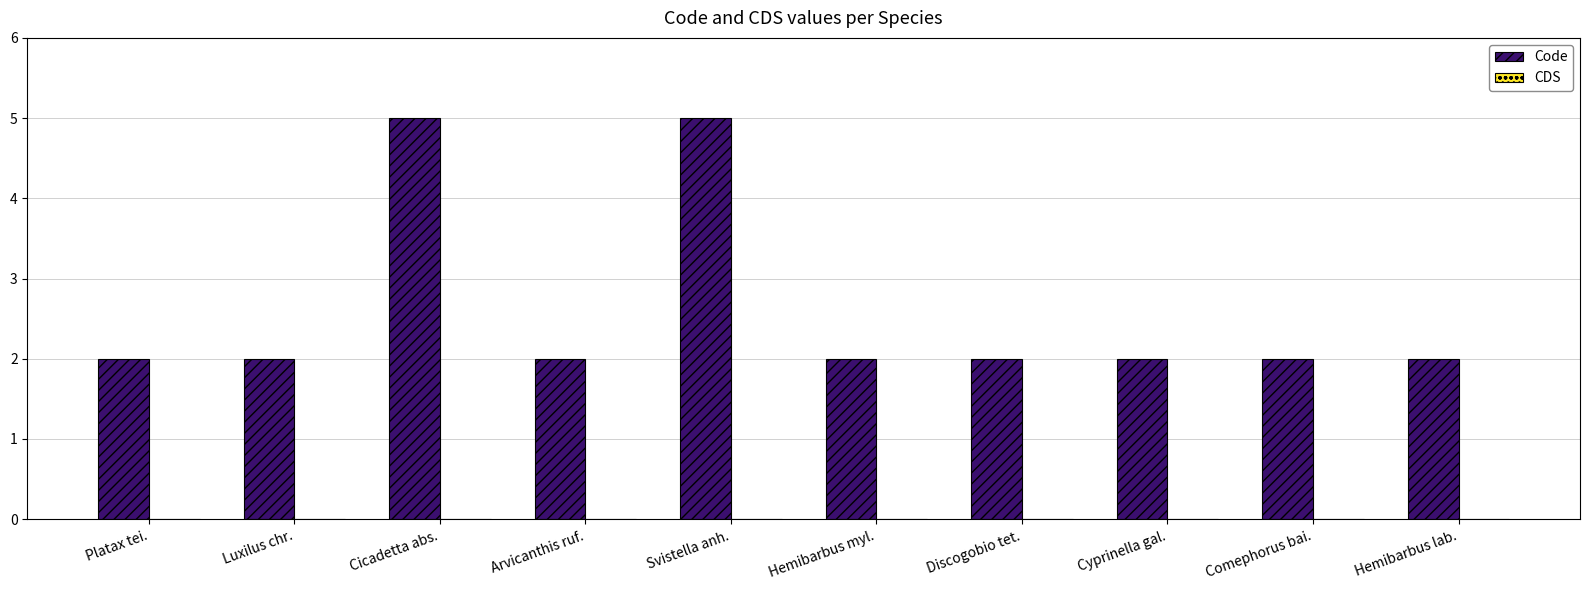

Read the value at Cicadetta abs..

5